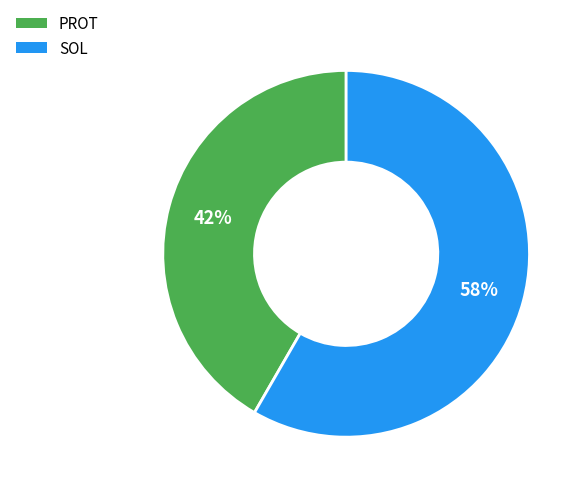

Which category accounts for the majority?

SOL